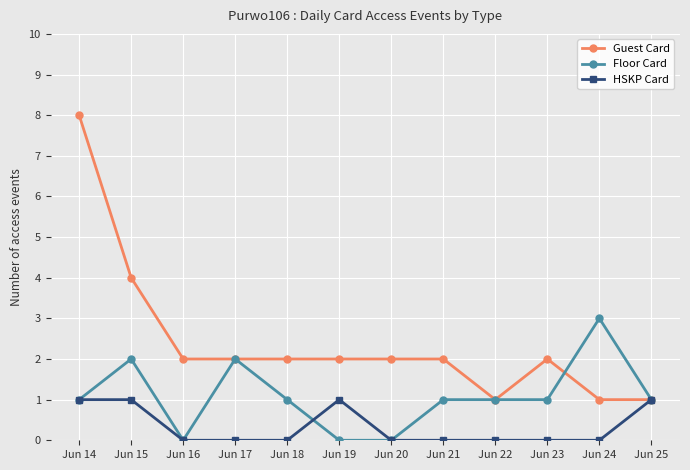

Reading left to right, what are all the values shown in this chart?

Guest Card: 8	4	2	2	2	2	2	2	1	2	1	1
Floor Card: 1	2	0	2	1	0	0	1	1	1	3	1
HSKP Card: 1	1	0	0	0	1	0	0	0	0	0	1